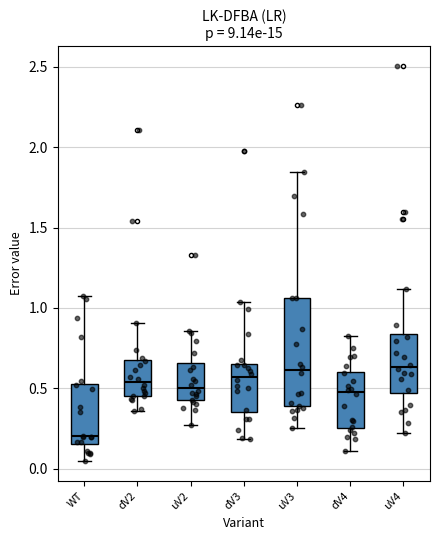

Reading left to right, read every box against the y-axis: the position of its median line, the range the box covers, and the ends of its whiskers. The values are not printed on the chart, so give them approximately, as read against the axis.

WT: median 0.20, box 0.15 to 0.50, whiskers 0.05 to 1.10
dV2: median 0.55, box 0.45 to 0.65, whiskers 0.35 to 0.90
uV2: median 0.50, box 0.40 to 0.65, whiskers 0.25 to 0.85
dV3: median 0.55, box 0.35 to 0.65, whiskers 0.20 to 1.05
uV3: median 0.60, box 0.40 to 1.05, whiskers 0.25 to 1.85
dV4: median 0.50, box 0.25 to 0.60, whiskers 0.10 to 0.85
uV4: median 0.65, box 0.45 to 0.85, whiskers 0.20 to 1.10